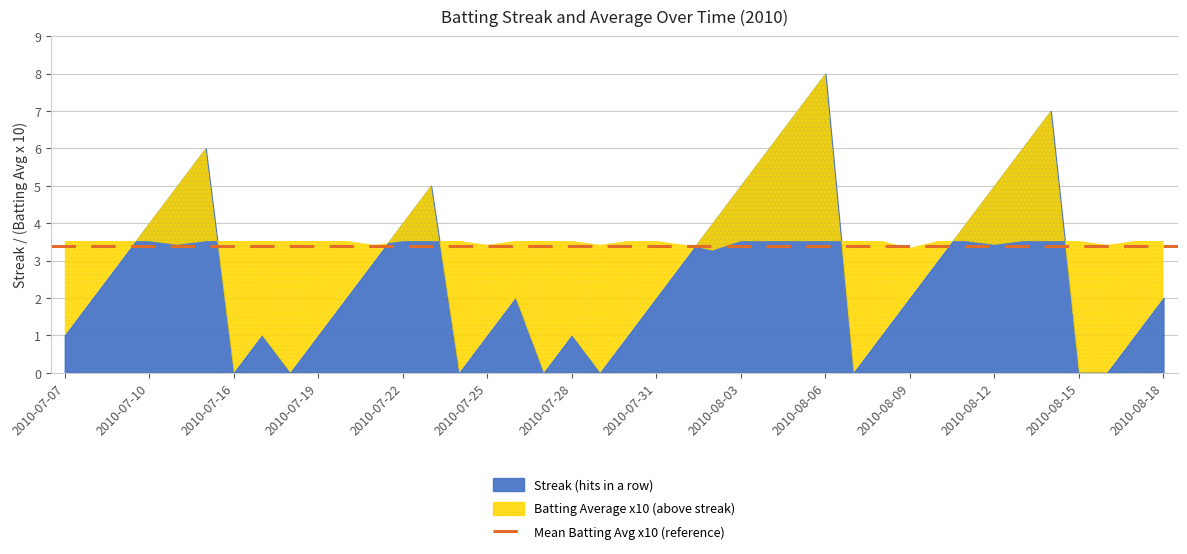

What is the sum of the Streak values at 2010-08-06 and 2010-07-18?

8.0